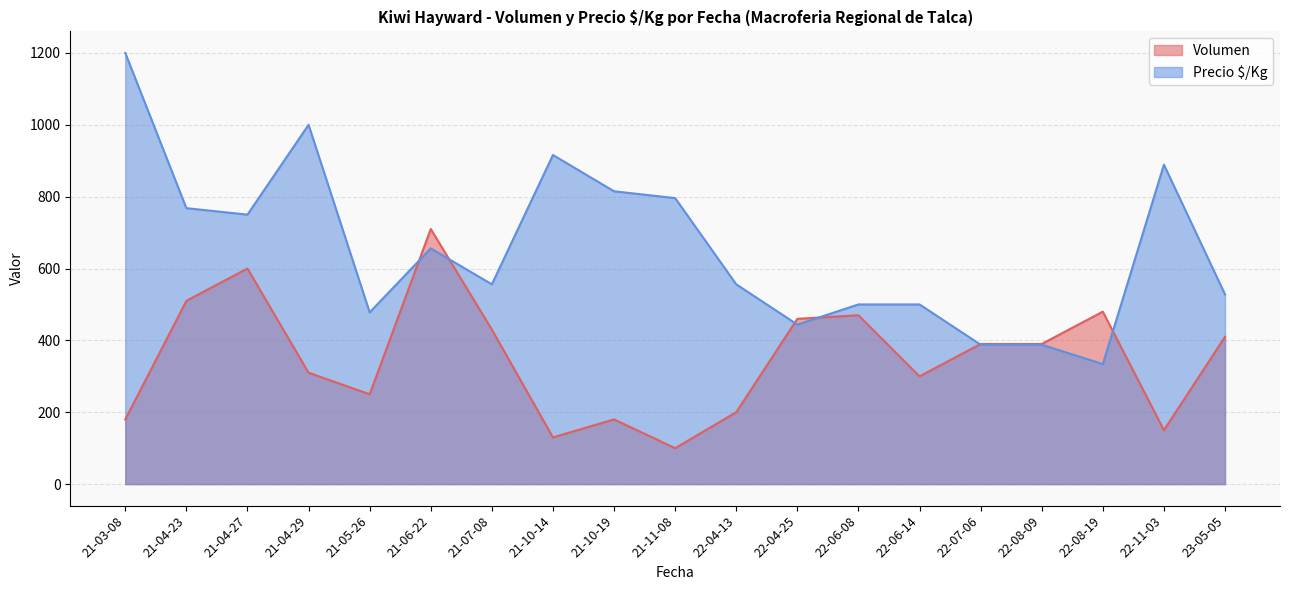

Which label corresponds to the smallest value in the chart?

21-11-08